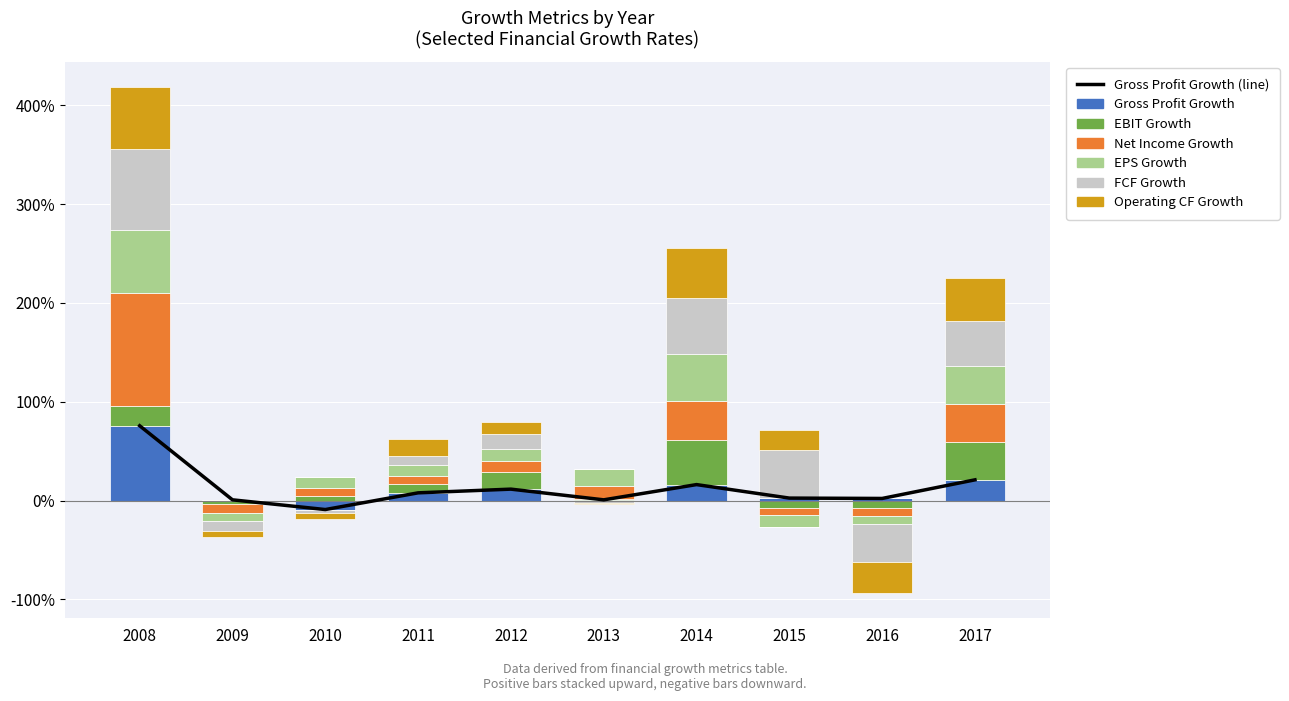

Which series has the largest total across all categories?

Net Income Growth